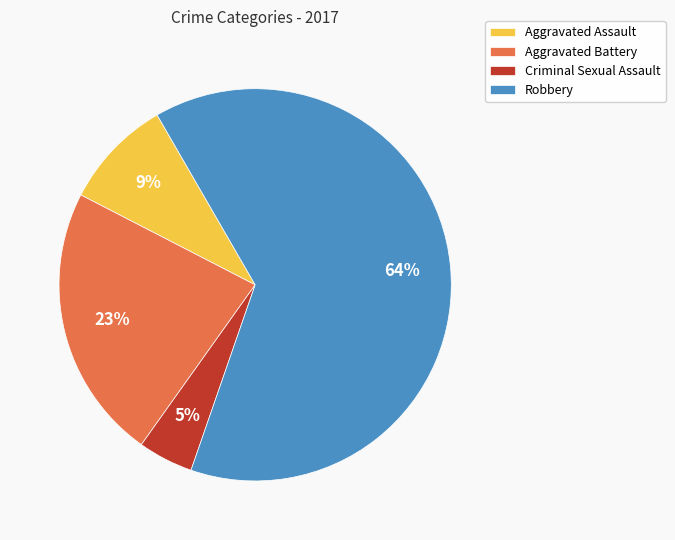

Does Robbery account for over 50% of the chart?

Yes